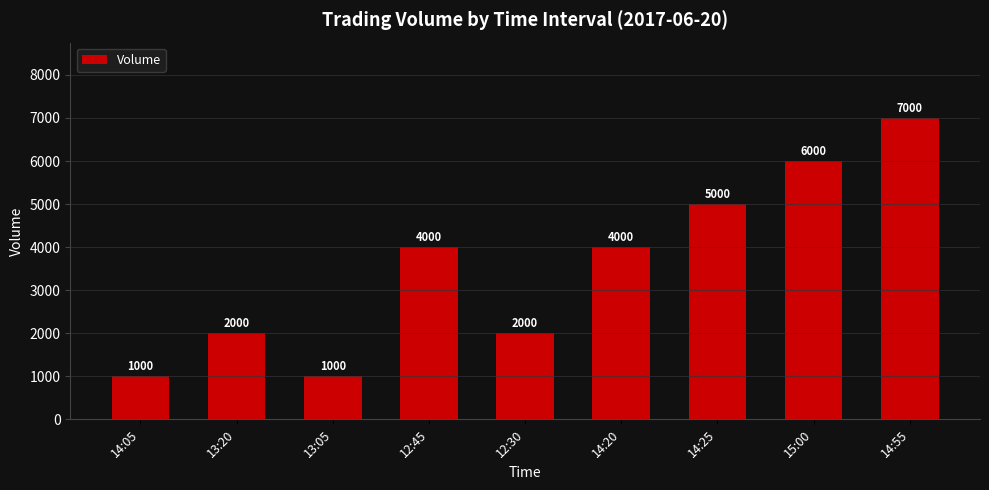

The chart shows a value of 1428 at 14:05. True or false?

False